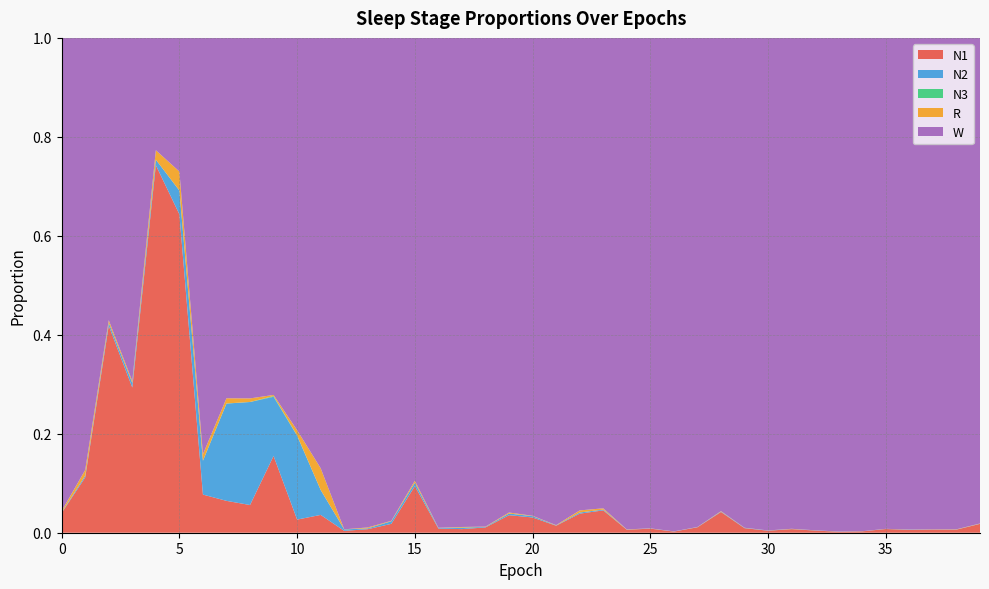

Reading left to right, extract all data points from this chart.

N1: 0=0.0	1=0.1	2=0.4	3=0.3	4=0.7	5=0.6	6=0.1	7=0.1	8=0.1	9=0.2	10=0.0	11=0.0	12=0.0	13=0.0	14=0.0	15=0.1	16=0.0	17=0.0	18=0.0	19=0.0	20=0.0	21=0.0	22=0.0	23=0.0	24=0.0	25=0.0	26=0.0	27=0.0	28=0.0	29=0.0	30=0.0	31=0.0	32=0.0	33=0.0	34=0.0	35=0.0	36=0.0	37=0.0	38=0.0	39=0.0
N2: 0=0.0	1=0.0	2=0.0	3=0.0	4=0.0	5=0.0	6=0.1	7=0.2	8=0.2	9=0.1	10=0.2	11=0.1	12=0.0	13=0.0	14=0.0	15=0.0	16=0.0	17=0.0	18=0.0	19=0.0	20=0.0	21=0.0	22=0.0	23=0.0	24=0.0	25=0.0	26=0.0	27=0.0	28=0.0	29=0.0	30=0.0	31=0.0	32=0.0	33=0.0	34=0.0	35=0.0	36=0.0	37=0.0	38=0.0	39=0.0
N3: 0=0.0	1=0.0	2=0.0	3=0.0	4=0.0	5=0.0	6=0.0	7=0.0	8=0.0	9=0.0	10=0.0	11=0.0	12=0.0	13=0.0	14=0.0	15=0.0	16=0.0	17=0.0	18=0.0	19=0.0	20=0.0	21=0.0	22=0.0	23=0.0	24=0.0	25=0.0	26=0.0	27=0.0	28=0.0	29=0.0	30=0.0	31=0.0	32=0.0	33=0.0	34=0.0	35=0.0	36=0.0	37=0.0	38=0.0	39=0.0
R: 0=0.0	1=0.0	2=0.0	3=0.0	4=0.0	5=0.0	6=0.0	7=0.0	8=0.0	9=0.0	10=0.0	11=0.0	12=0.0	13=0.0	14=0.0	15=0.0	16=0.0	17=0.0	18=0.0	19=0.0	20=0.0	21=0.0	22=0.0	23=0.0	24=0.0	25=0.0	26=0.0	27=0.0	28=0.0	29=0.0	30=0.0	31=0.0	32=0.0	33=0.0	34=0.0	35=0.0	36=0.0	37=0.0	38=0.0	39=0.0
W: 0=1.0	1=0.9	2=0.6	3=0.7	4=0.2	5=0.3	6=0.8	7=0.7	8=0.7	9=0.7	10=0.8	11=0.9	12=1.0	13=1.0	14=1.0	15=0.9	16=1.0	17=1.0	18=1.0	19=1.0	20=1.0	21=1.0	22=1.0	23=1.0	24=1.0	25=1.0	26=1.0	27=1.0	28=1.0	29=1.0	30=1.0	31=1.0	32=1.0	33=1.0	34=1.0	35=1.0	36=1.0	37=1.0	38=1.0	39=1.0